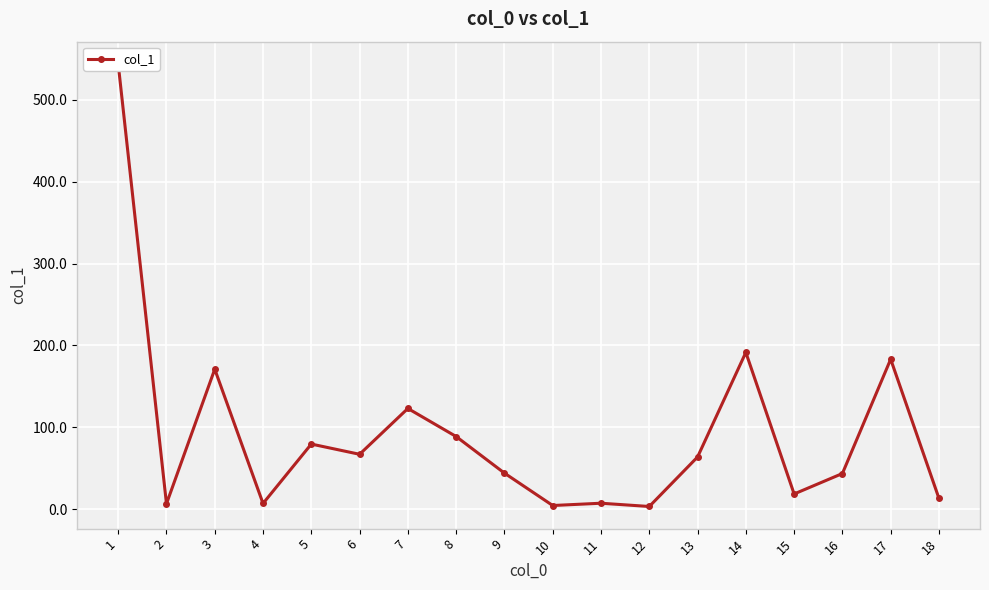

Rank the categories by value from highest to lowest.

1, 14, 17, 3, 7, 8, 5, 6, 13, 9, 16, 15, 18, 11, 4, 2, 10, 12